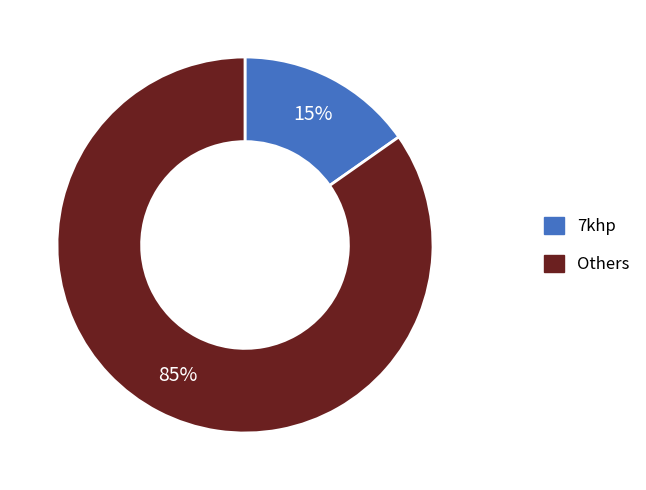

To the nearest percent, what is the average slice percentage?

50%